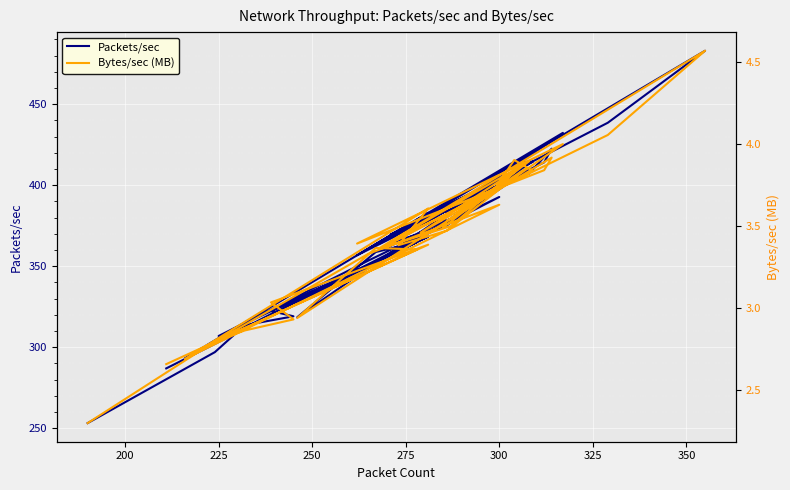

Does the chart display data point markers on the line(s)?

No